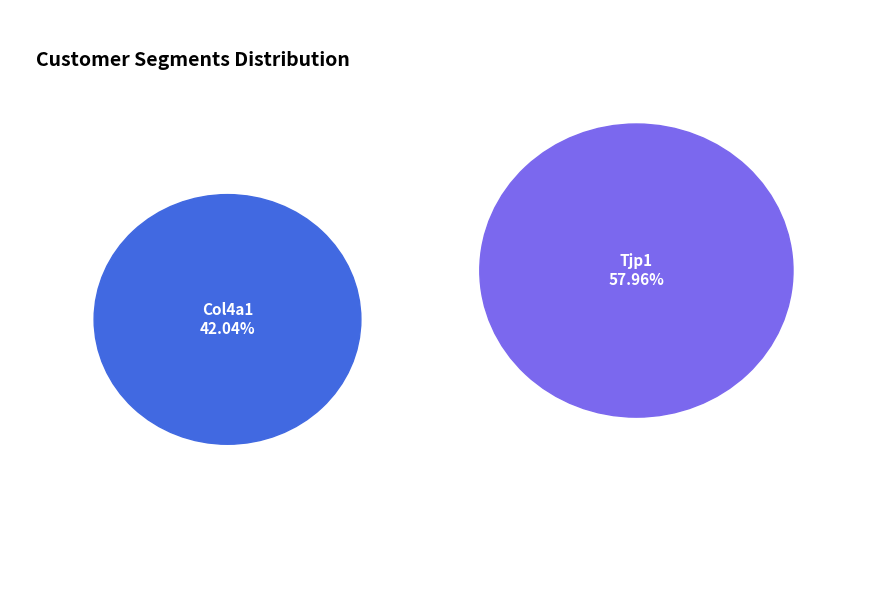

How many slices are in this pie chart?

2